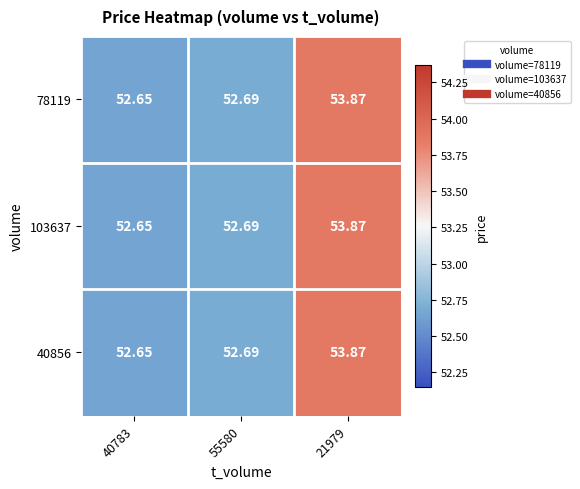

Is the value of 40856 at 21979 greater than the value of 103637 at 40783?

Yes